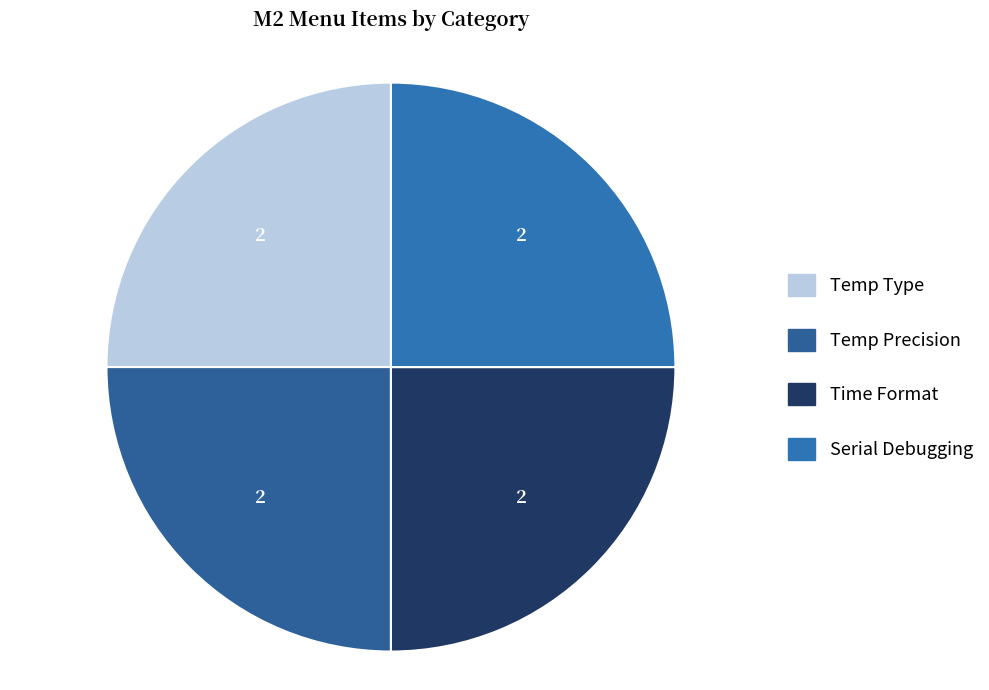

How many segments does this pie chart have?

4